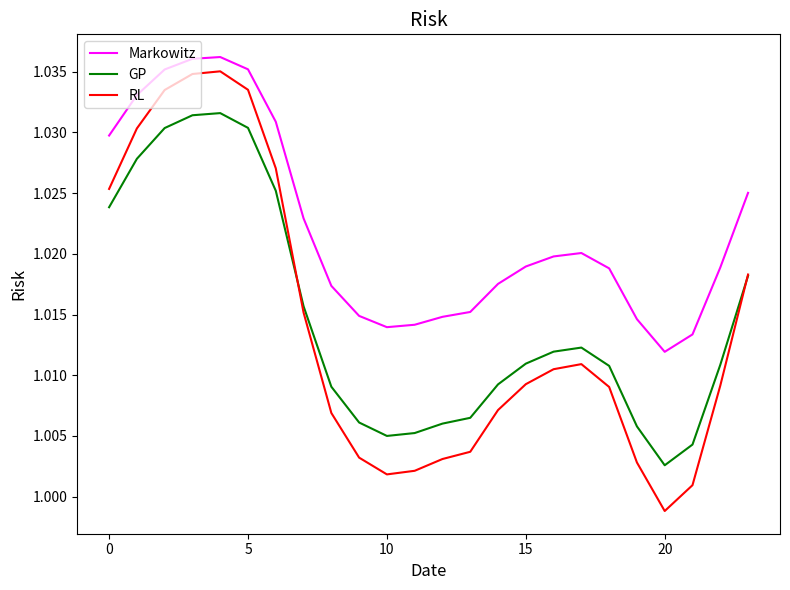

Which series has the largest range (max minus min)?

RL